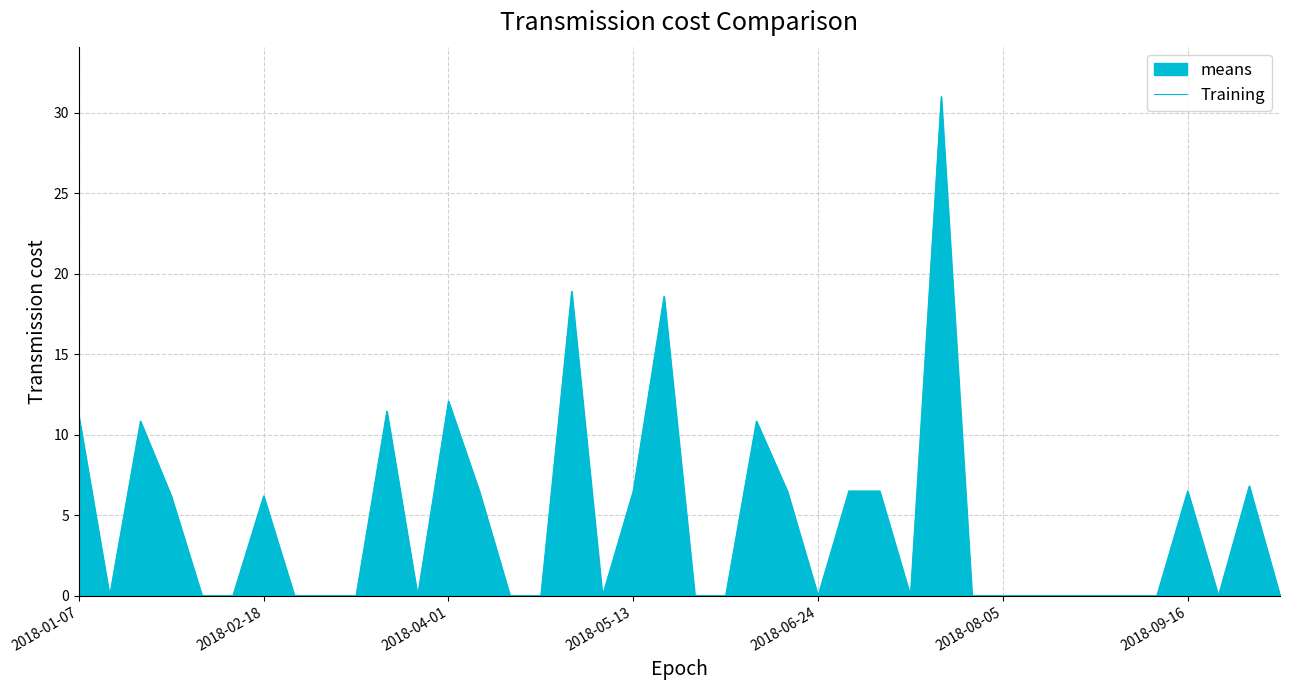

The value at 2018-08-05 is -21.3. True or false?

False